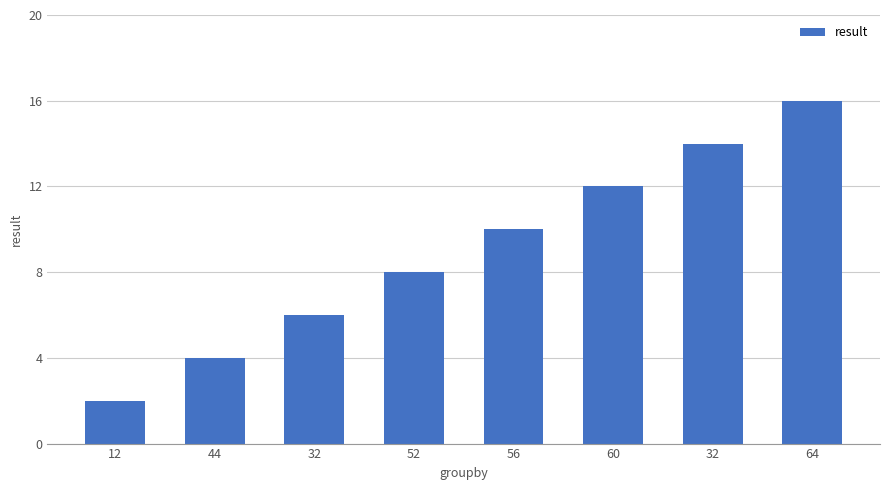

Reading right to left, transcribe all the data shown in this chart.

16	14	12	10	8	6	4	2